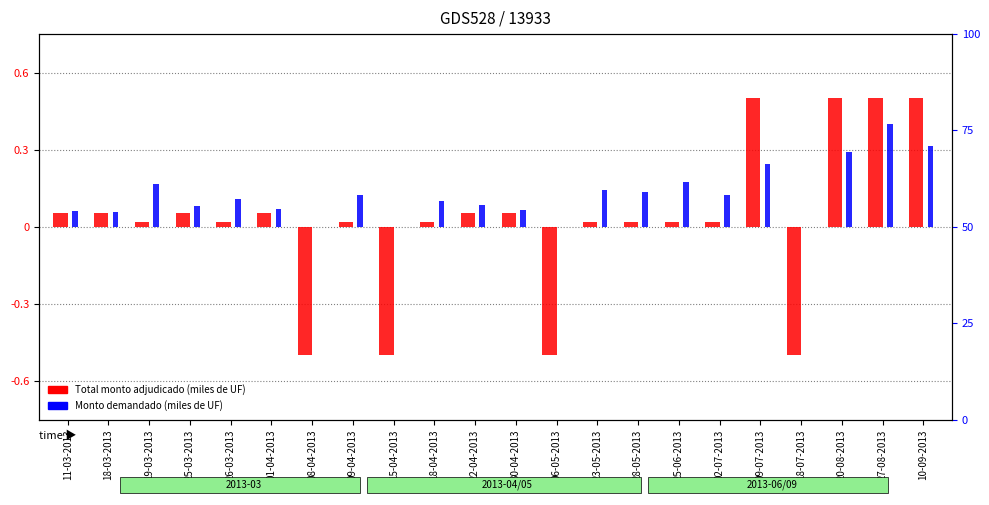

Which series changed the most between 30-04-2013 and 06-05-2013?

Total monto adjudicado (miles de UF)